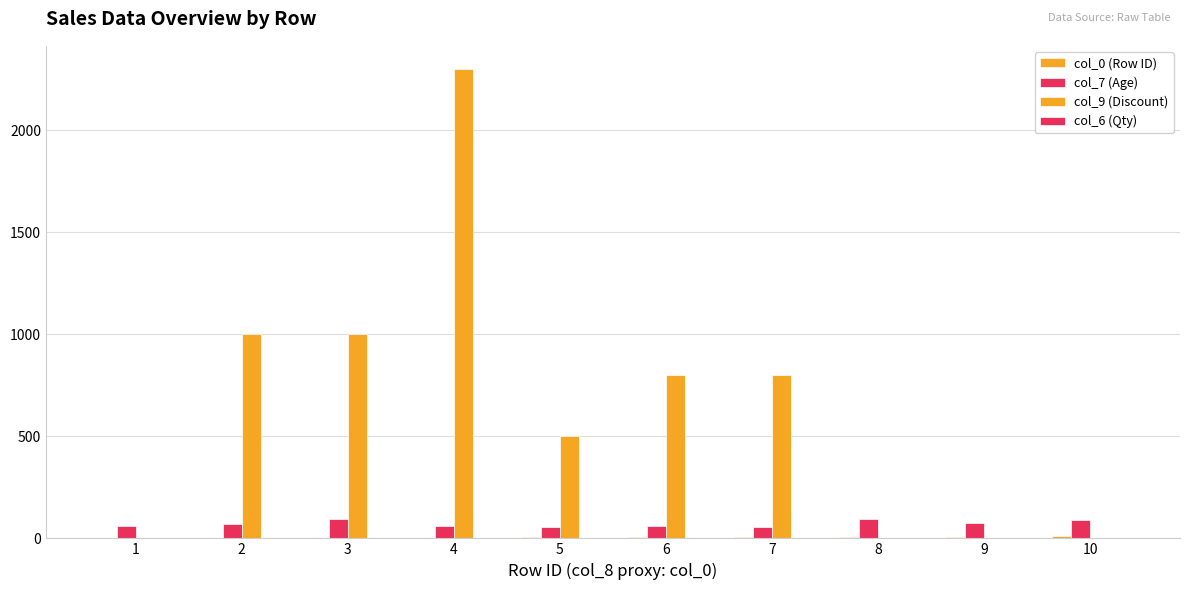

What is the average value of the col_7 (Age) series?

72